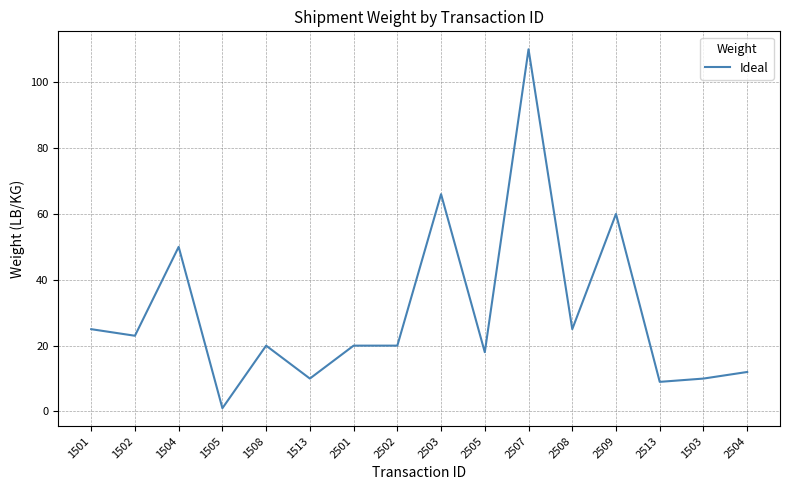

What position from the left is 1508?

5